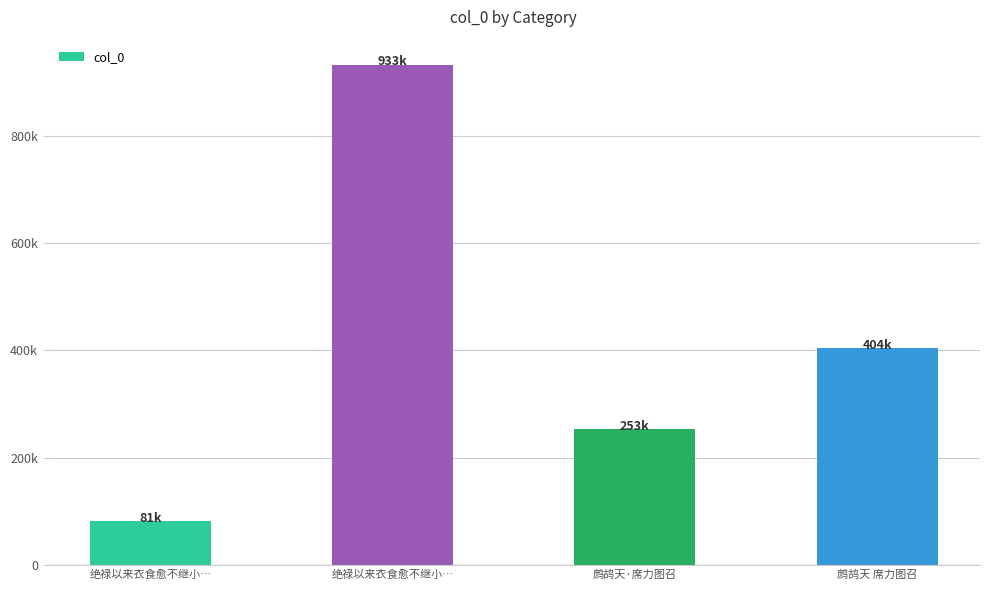

Does the chart contain any negative values?

No